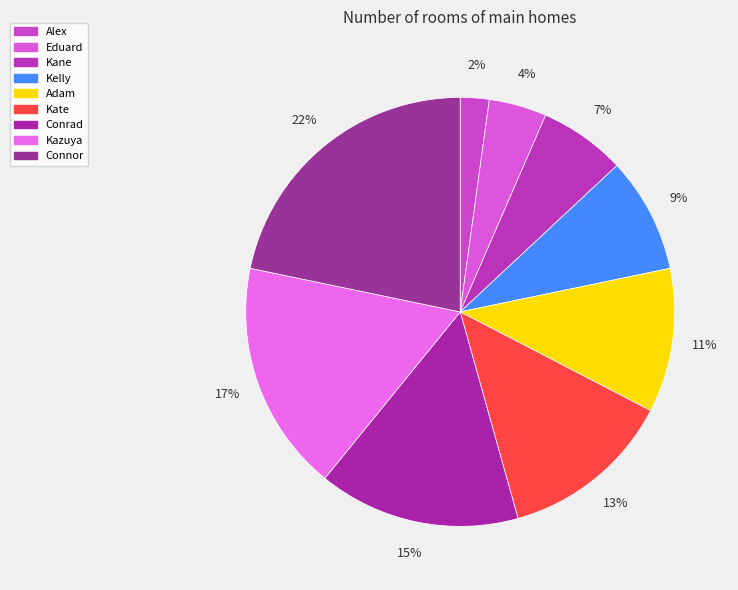

Combined, do Eduard and Alex account for over 50%?

No